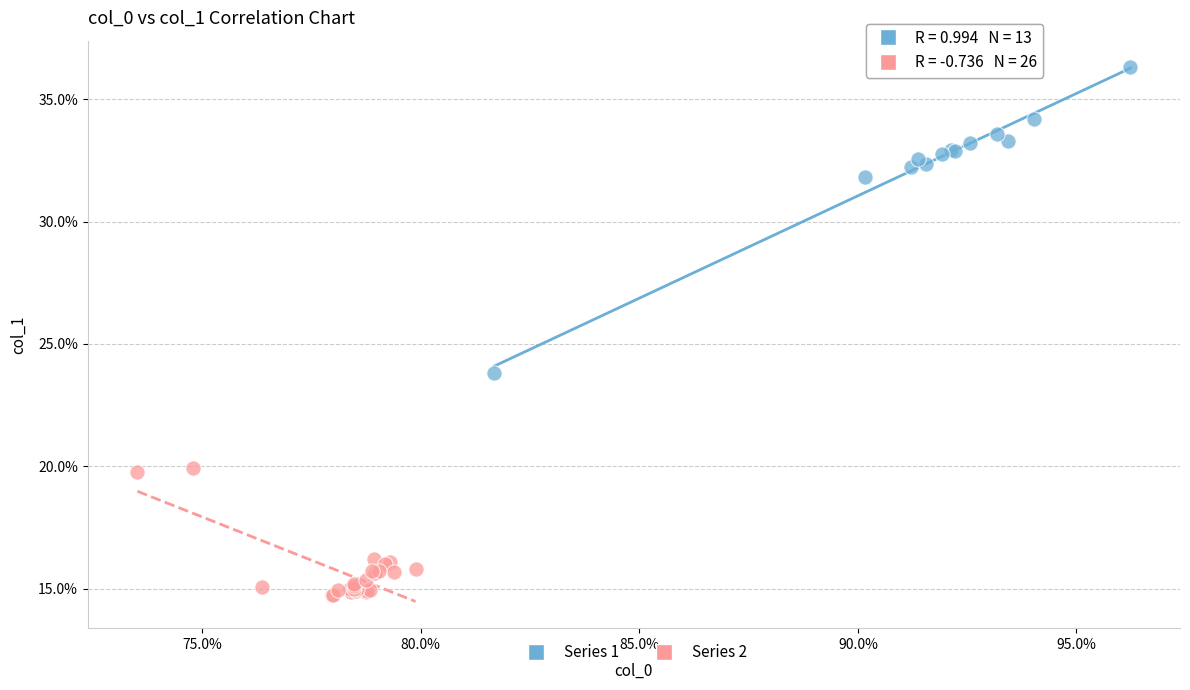

Which series has the largest Y range (max minus min)?

Series 1